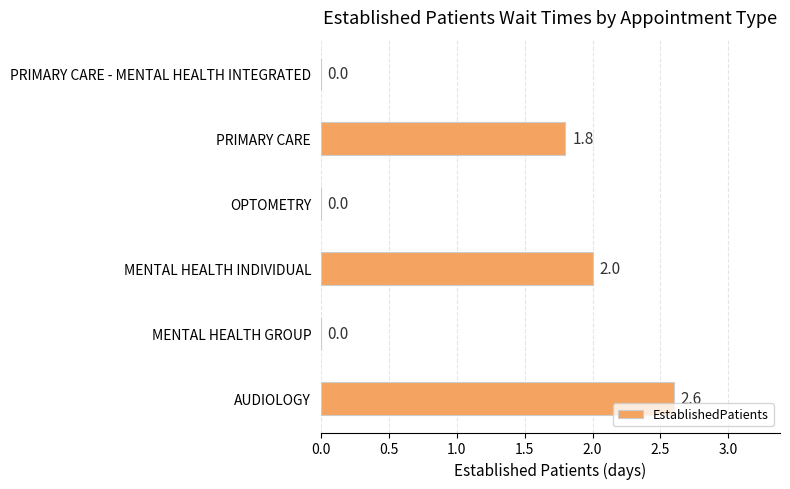

What is the sum of all values?

6.4